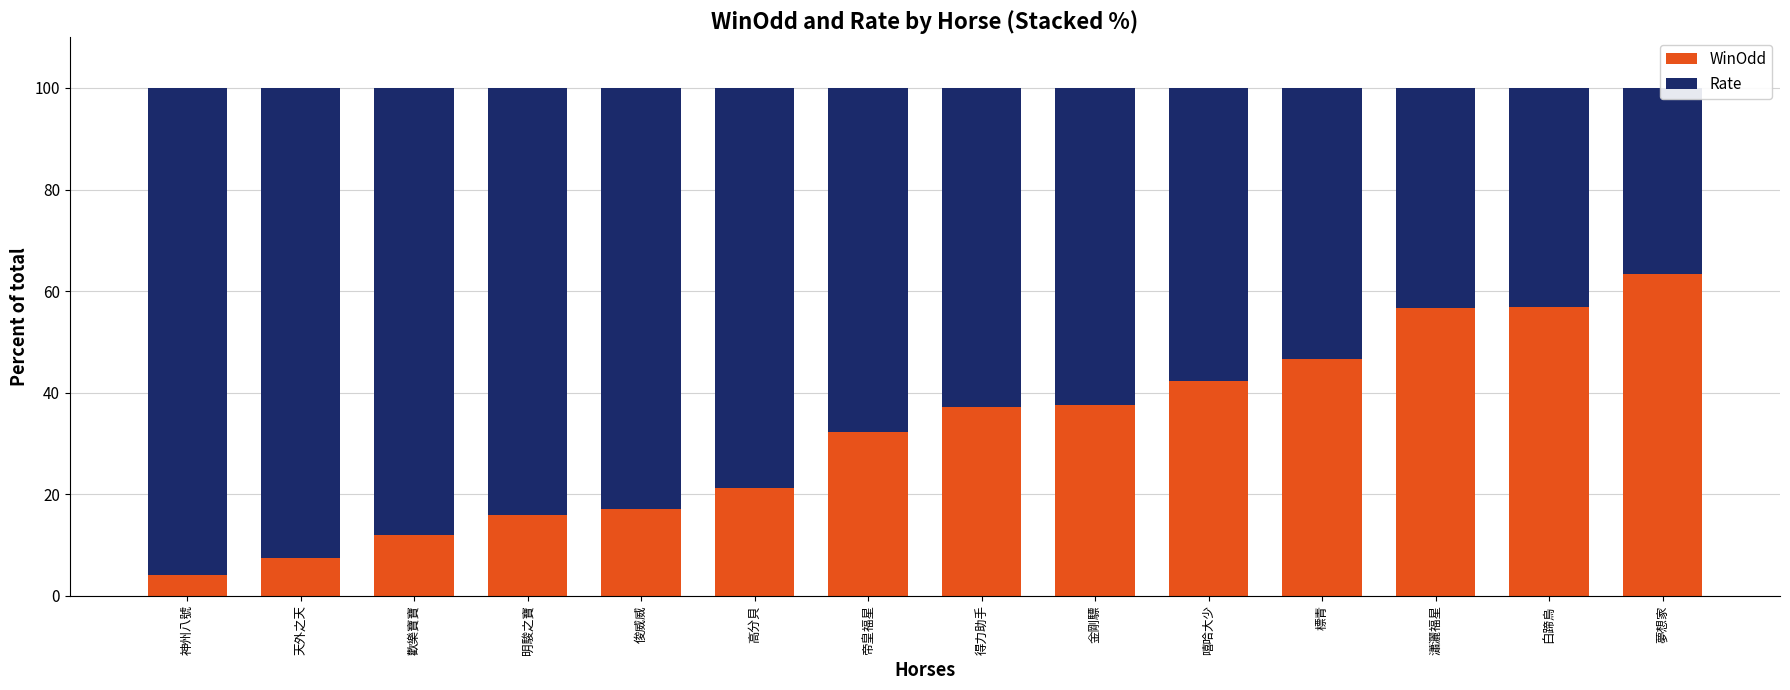

List the series in order of their overall mean, highest first.

Rate, WinOdd